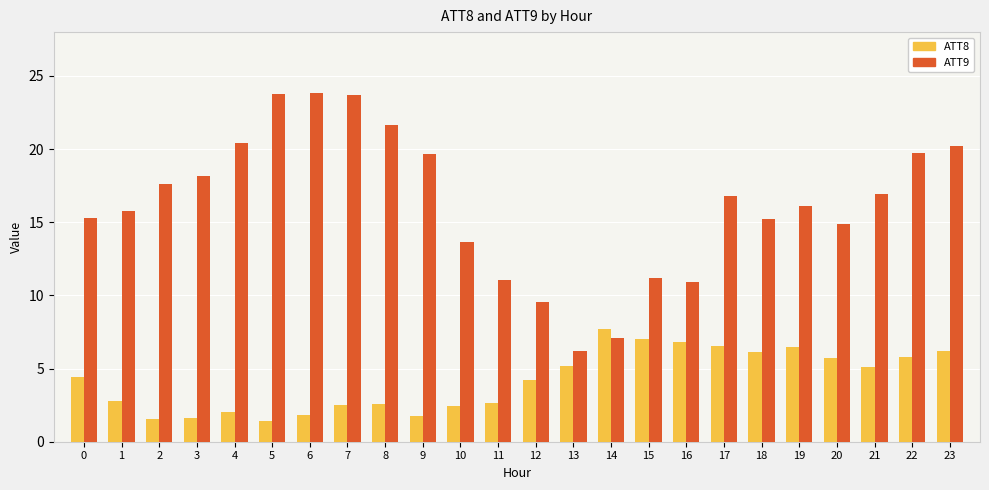

How many bars are there in total?

48